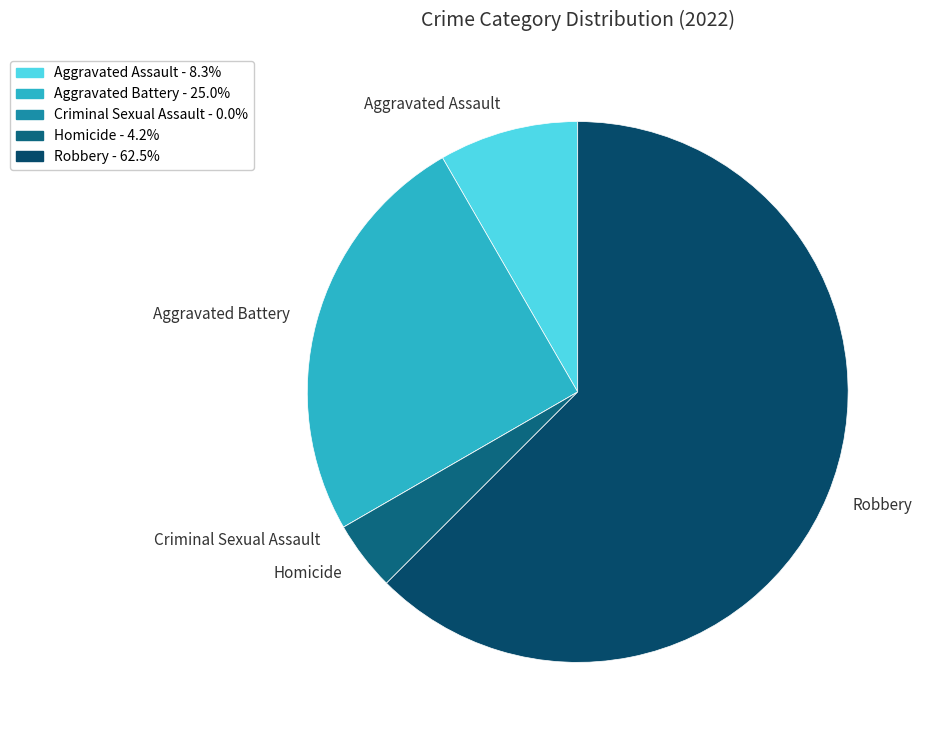

What is the largest slice in the pie chart?

Robbery